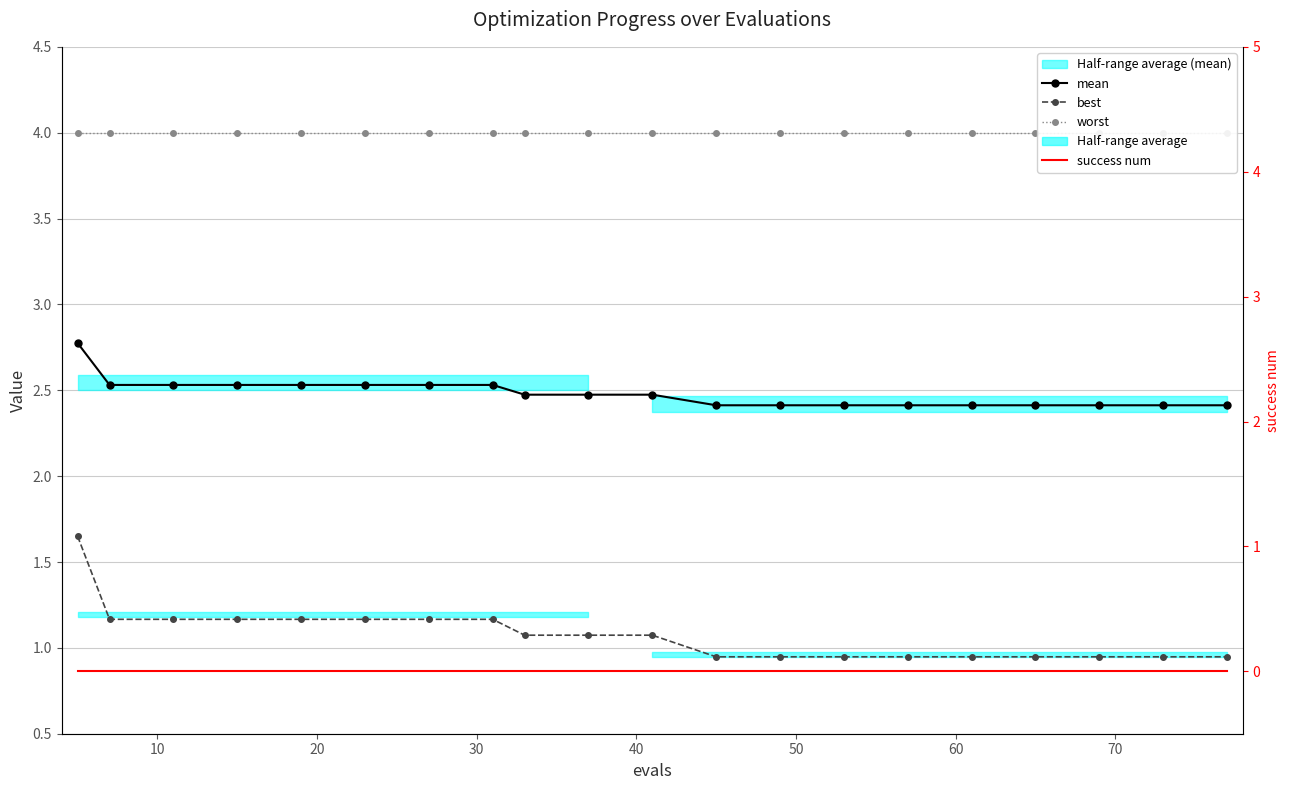

Rank the series by their average value, from lowest to highest.

success num, best, mean, worst